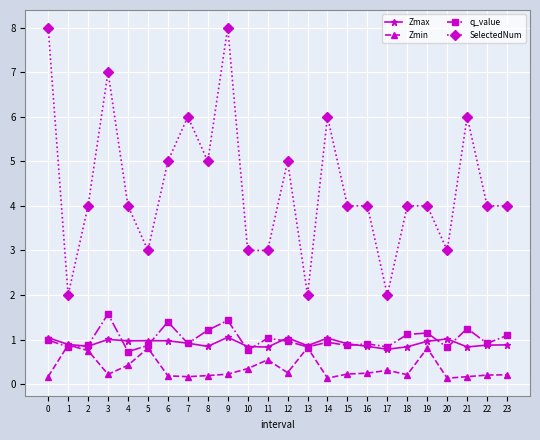

Rank the series by their maximum value, from lowest to highest.

Zmin, Zmax, q_value, SelectedNum